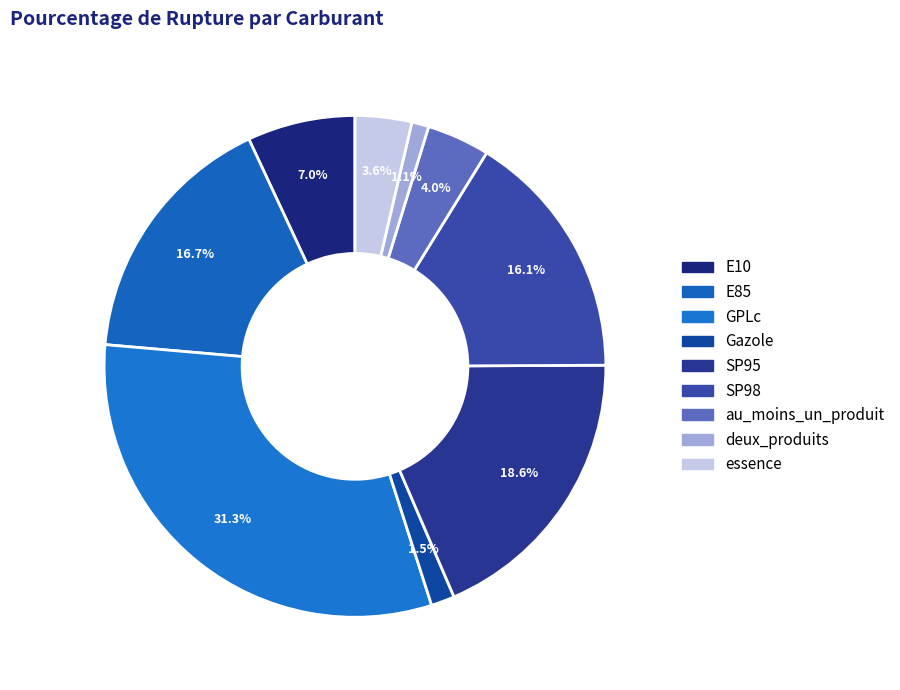

Is the sum of GPLc and E10 greater than half?

No